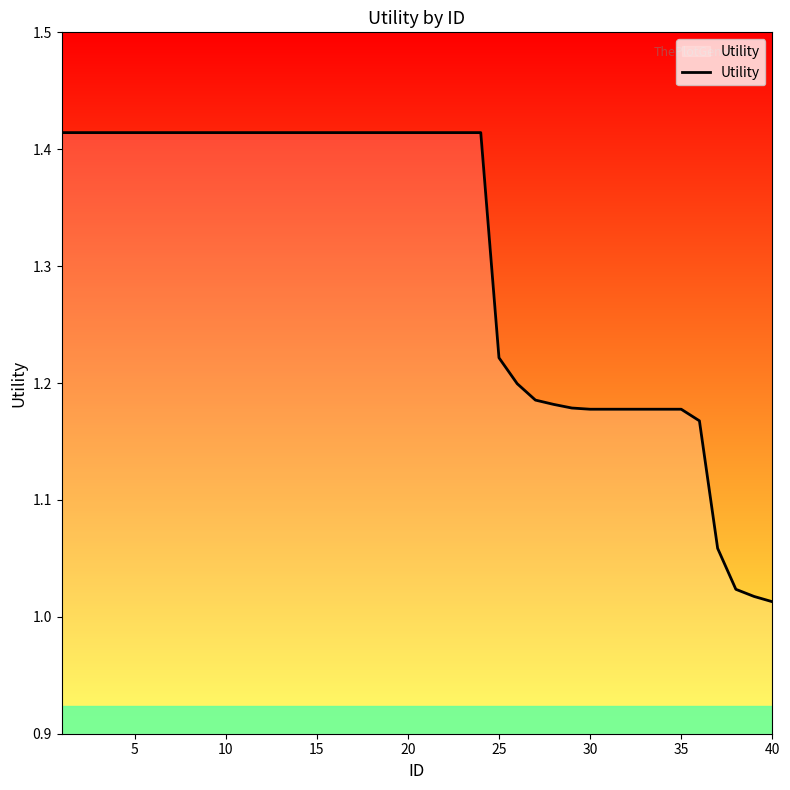

What is the difference between the maximum and minimum values?

0.4